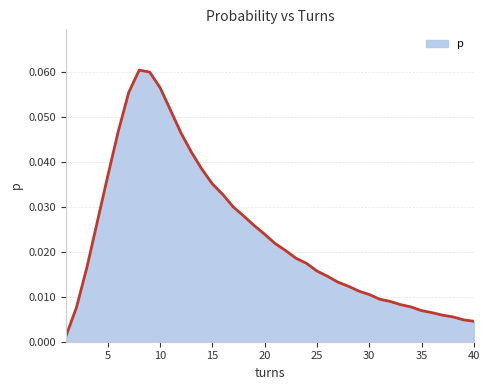

Where is the first local maximum?

8